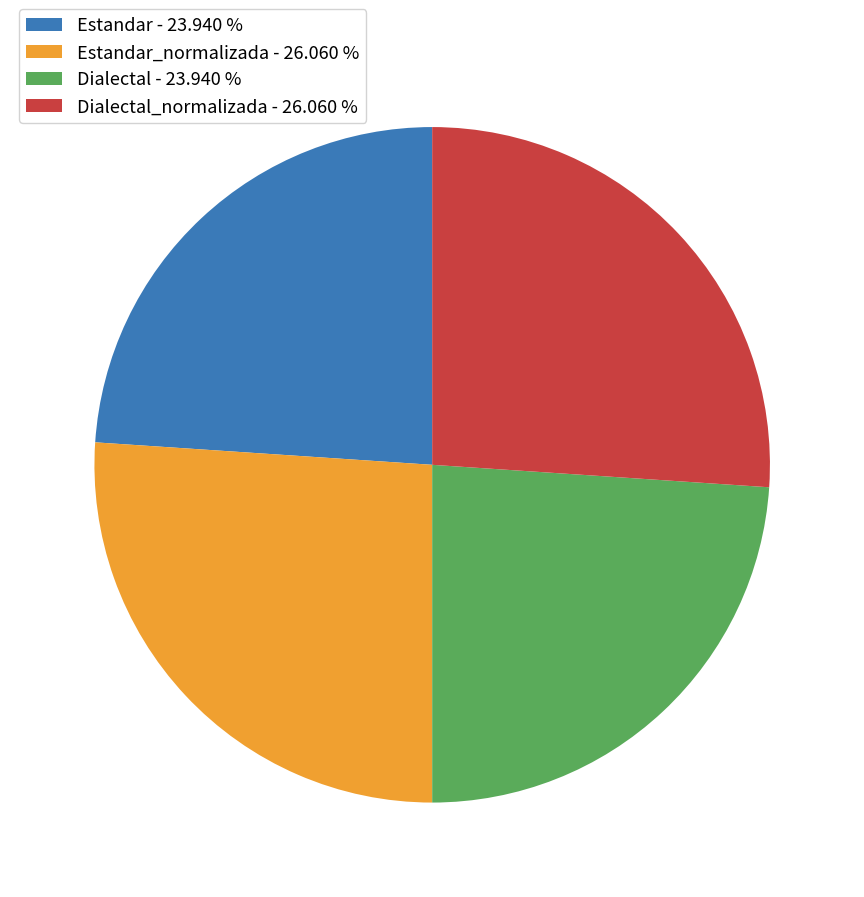

Does Dialectal_normalizada - 26.060 % account for over 50% of the chart?

No